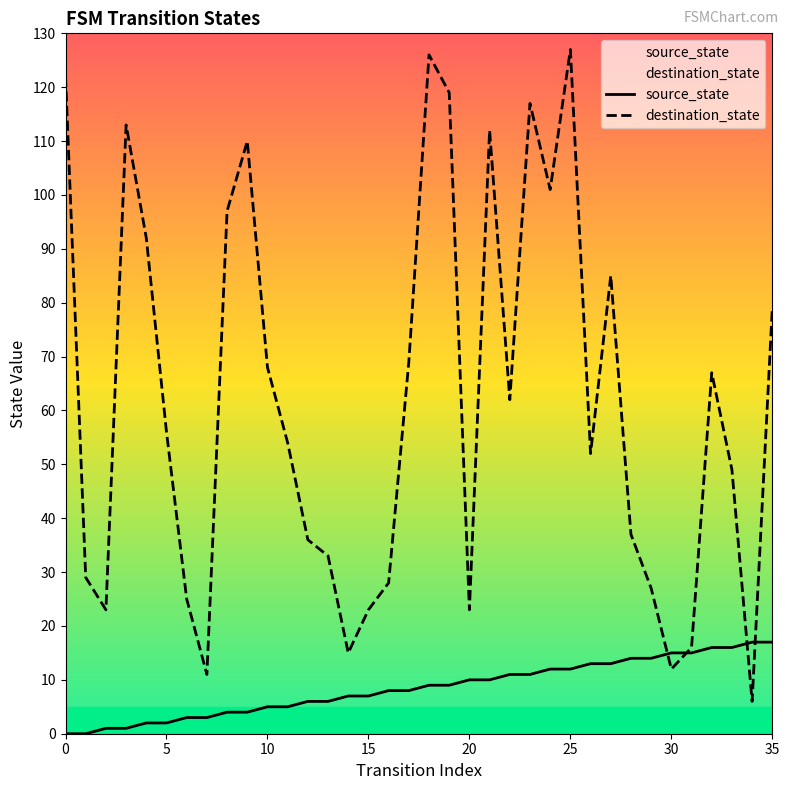

Rank the series at 10 from lowest to highest value.

source_state, destination_state